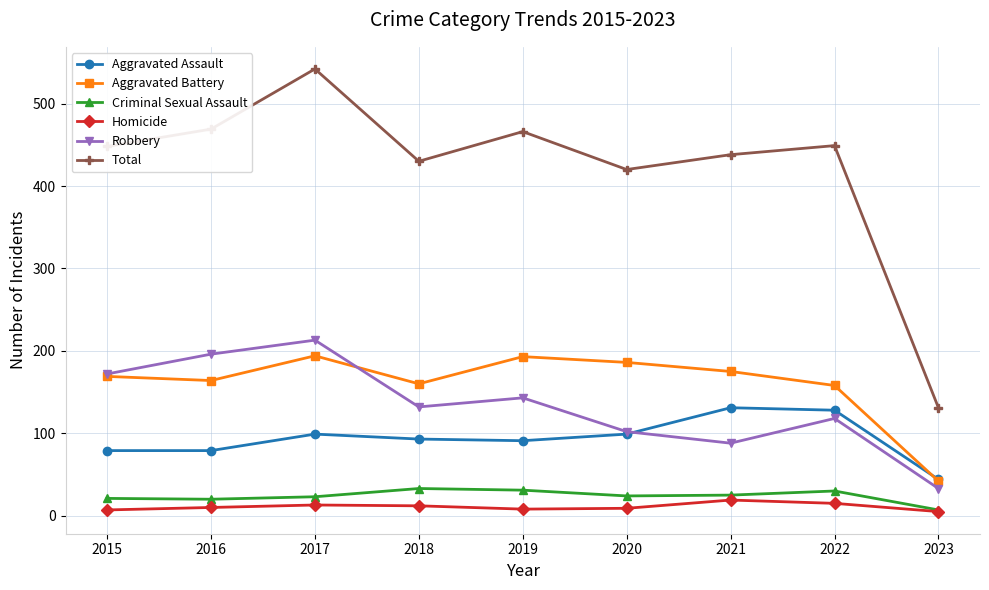

Rank the series at 2018 from lowest to highest value.

Homicide, Criminal Sexual Assault, Aggravated Assault, Robbery, Aggravated Battery, Total